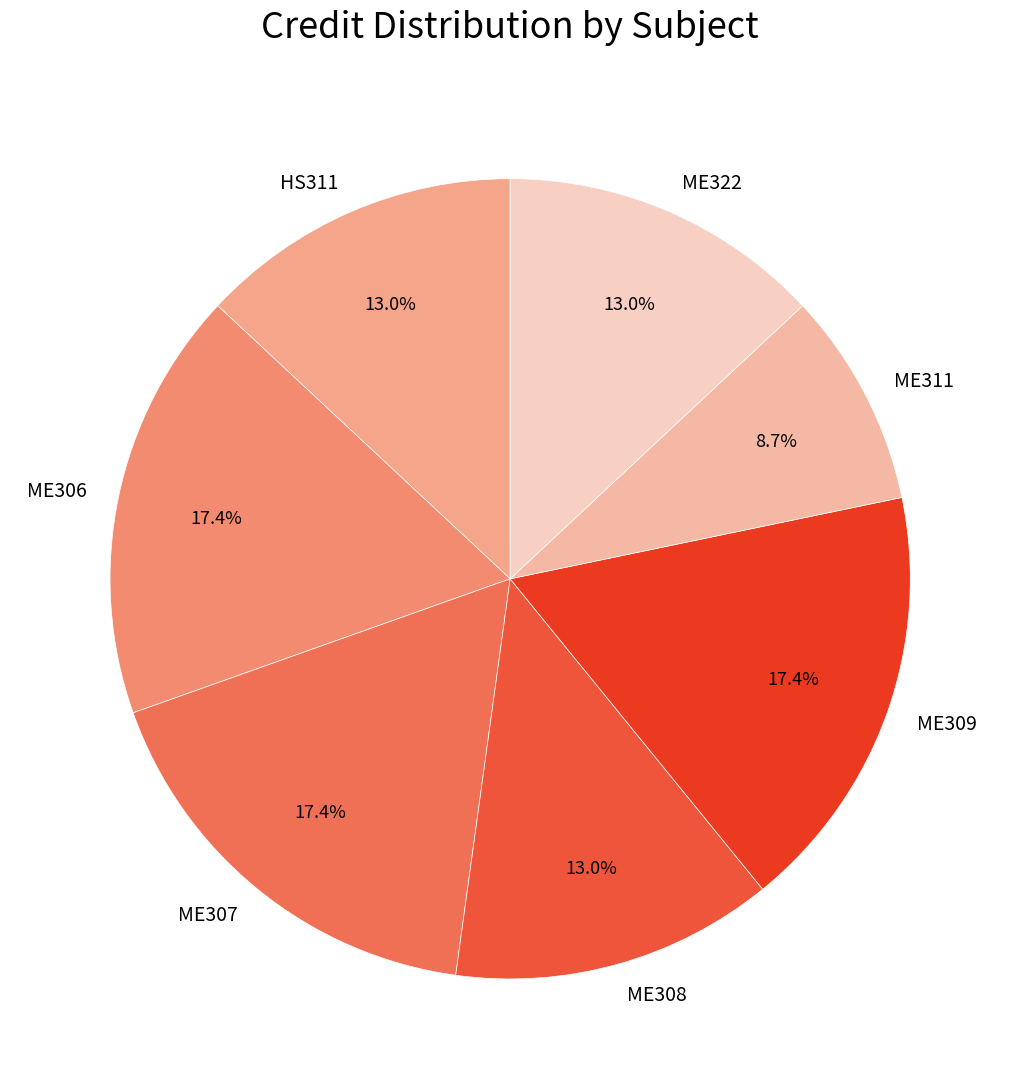

Do ME308 and HS311 together represent more than half of the pie?

No